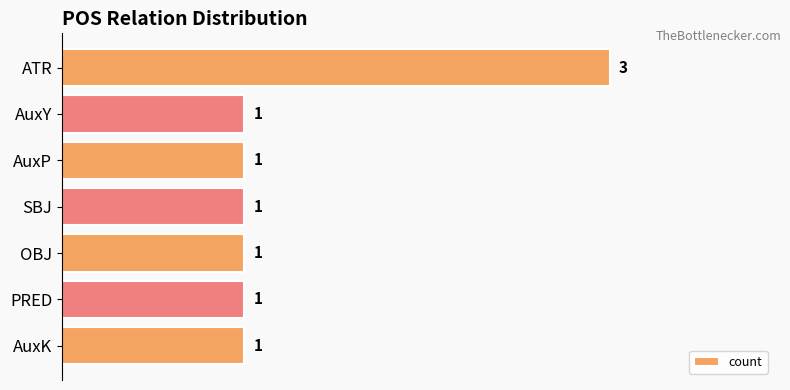

Does the chart contain any negative values?

No